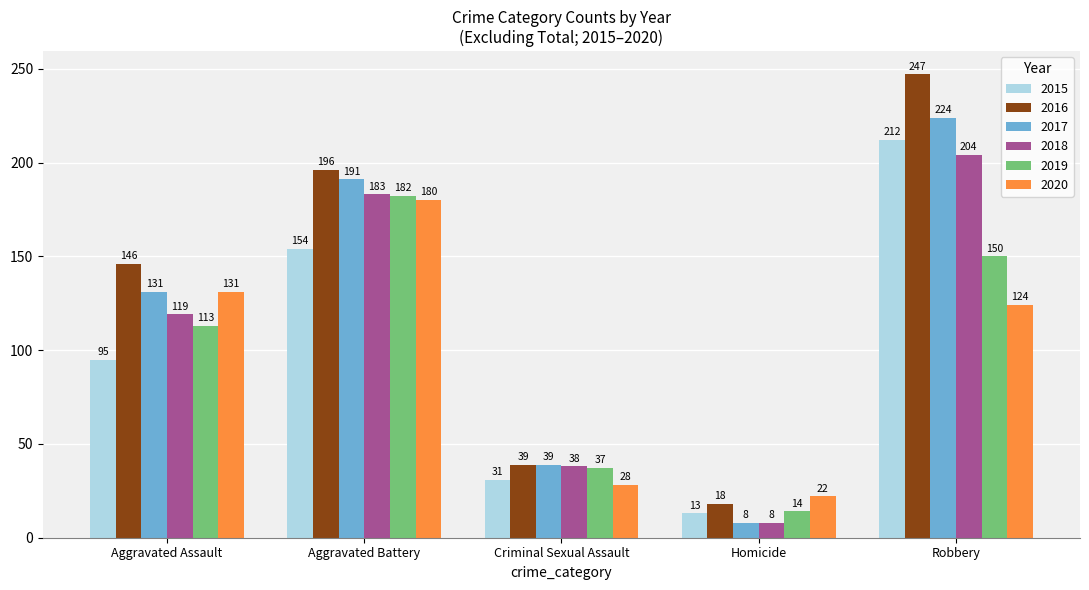

Which label corresponds to the largest value in the chart?

Robbery